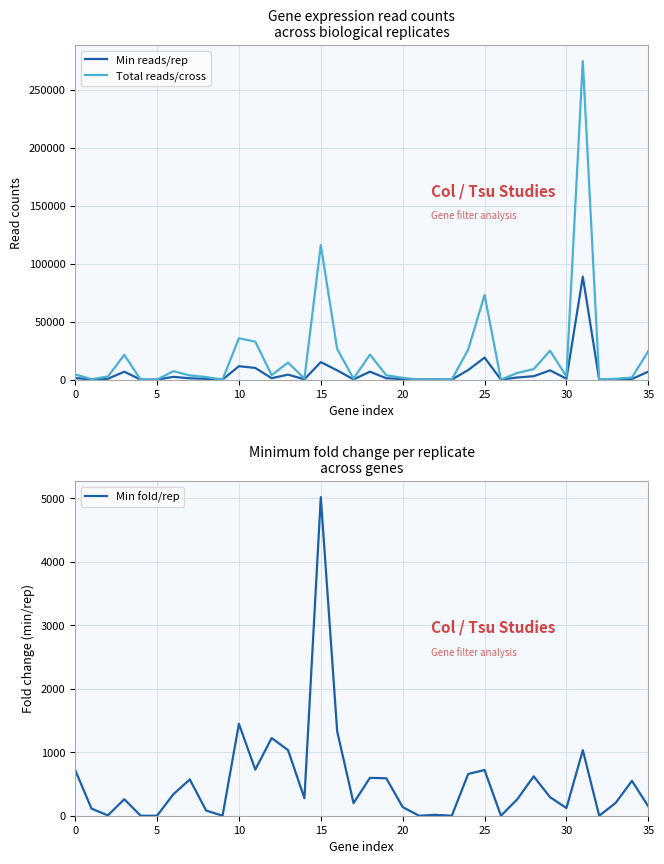

Which series has the largest range (max minus min)?

Total reads/cross